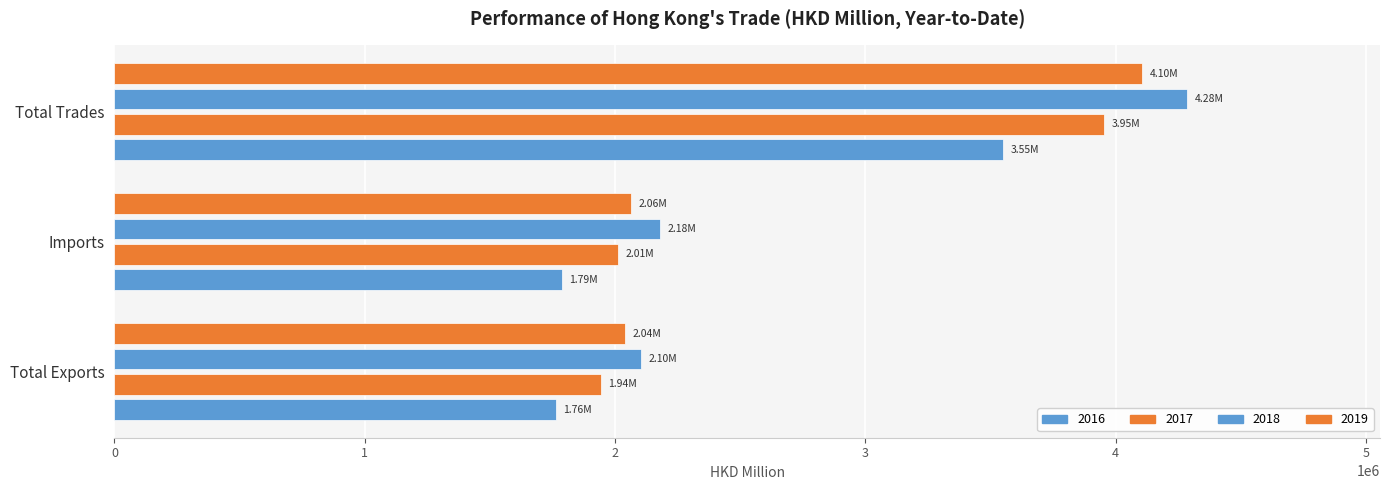

How many data points in 2016 are less than 1787762?

1